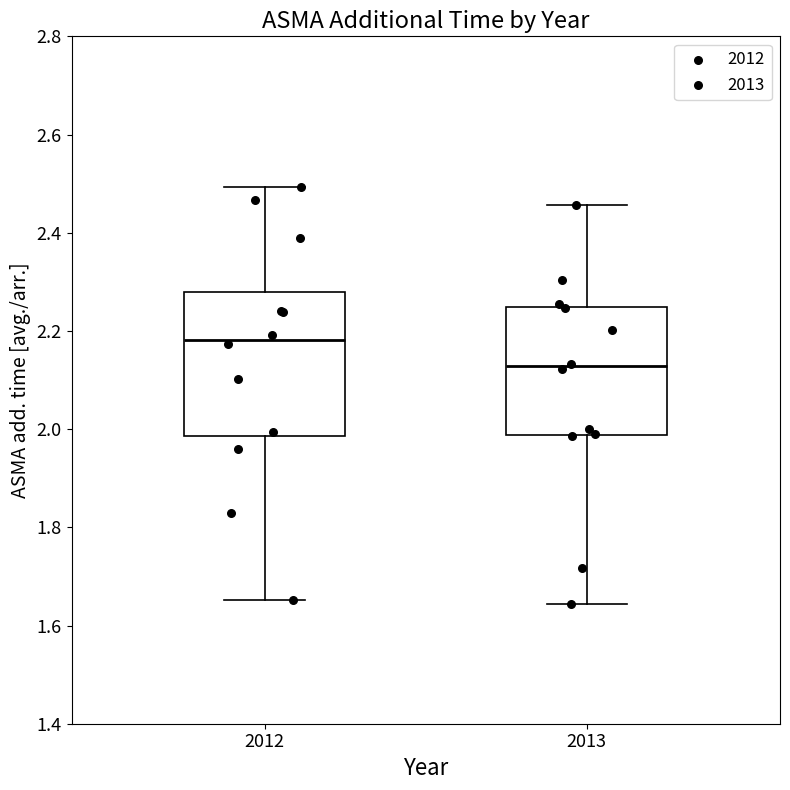

Comparing the boxes themselves (not the whiskers), which one is the tallest?

2012